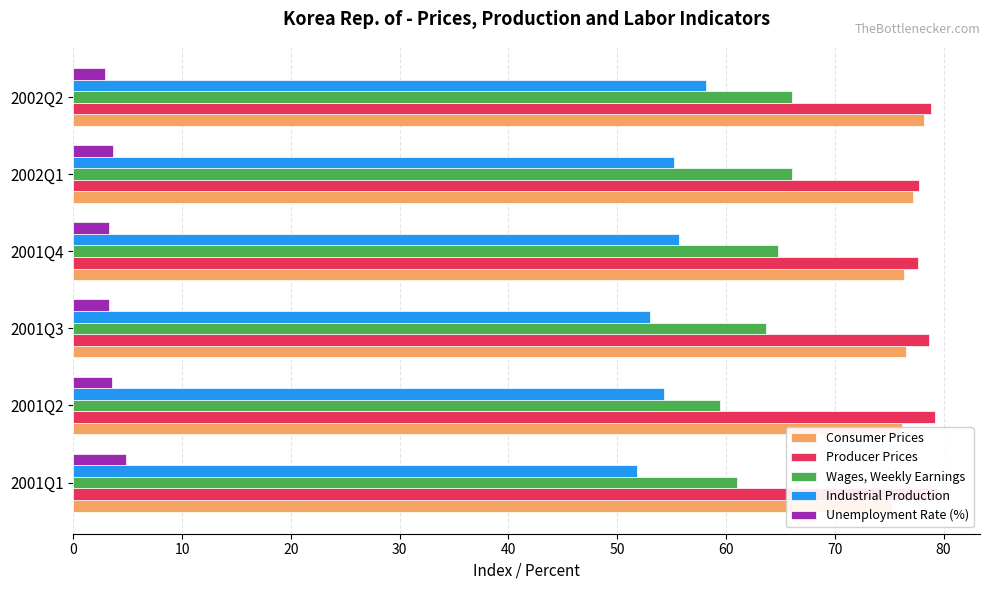

What is the difference between the highest and lowest values at 2002Q1?

74.1